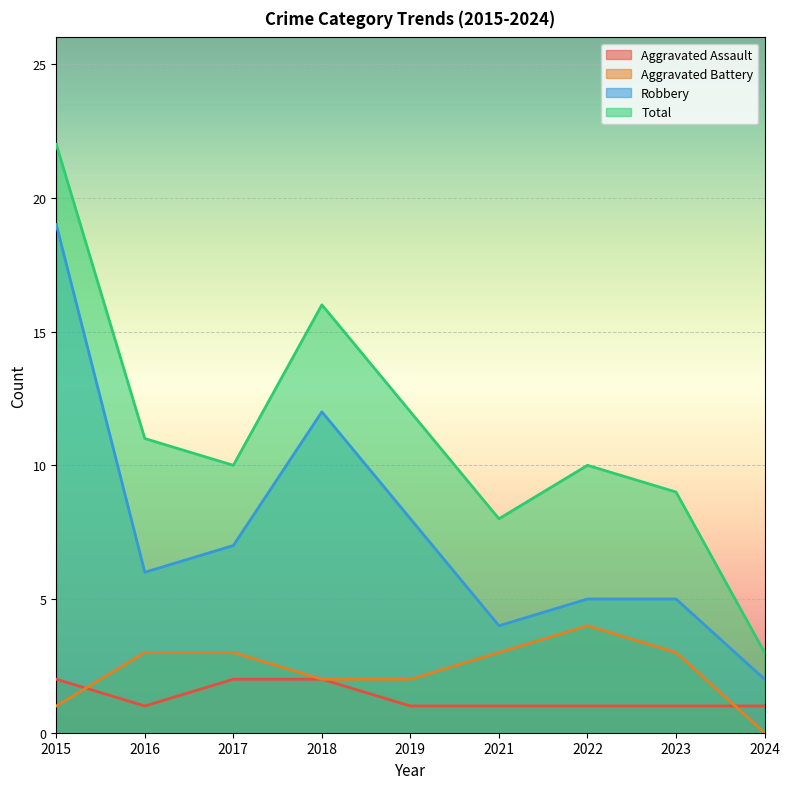

How many distinct data groups are displayed?

4